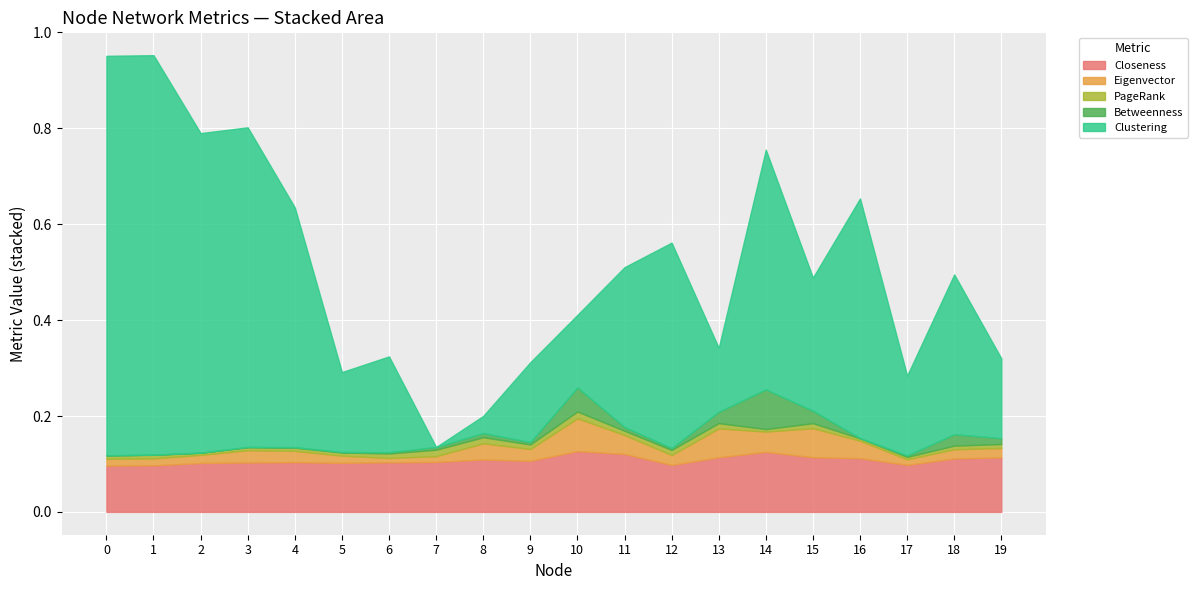

Where is the first local maximum for PageRank?

1